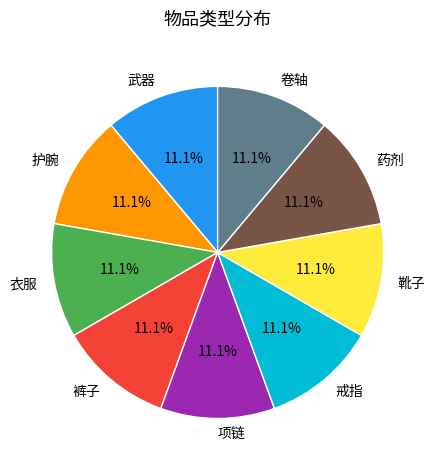

To the nearest percent, what is the average slice percentage?

11%